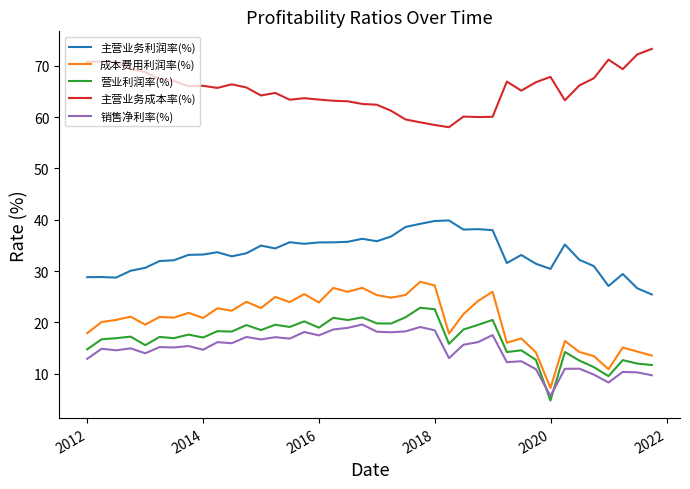

What is the minimum value for 主营业务成本率(%)?

58.0